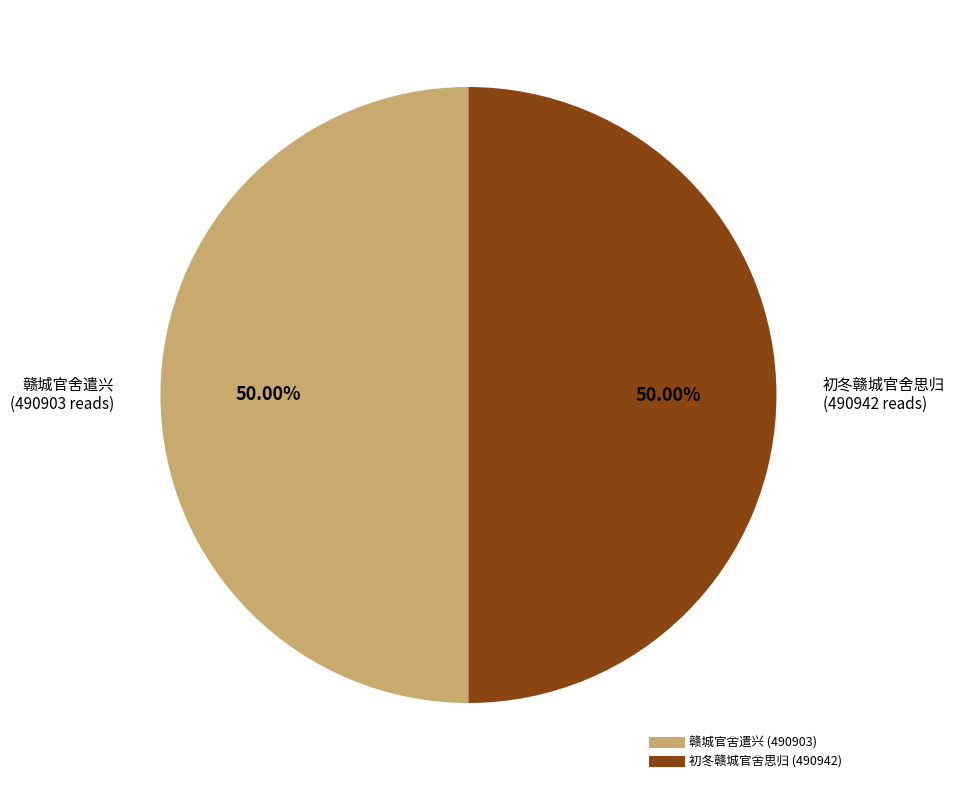

To the nearest percent, what percentage of the pie is 赣城官舍遣兴?

50%